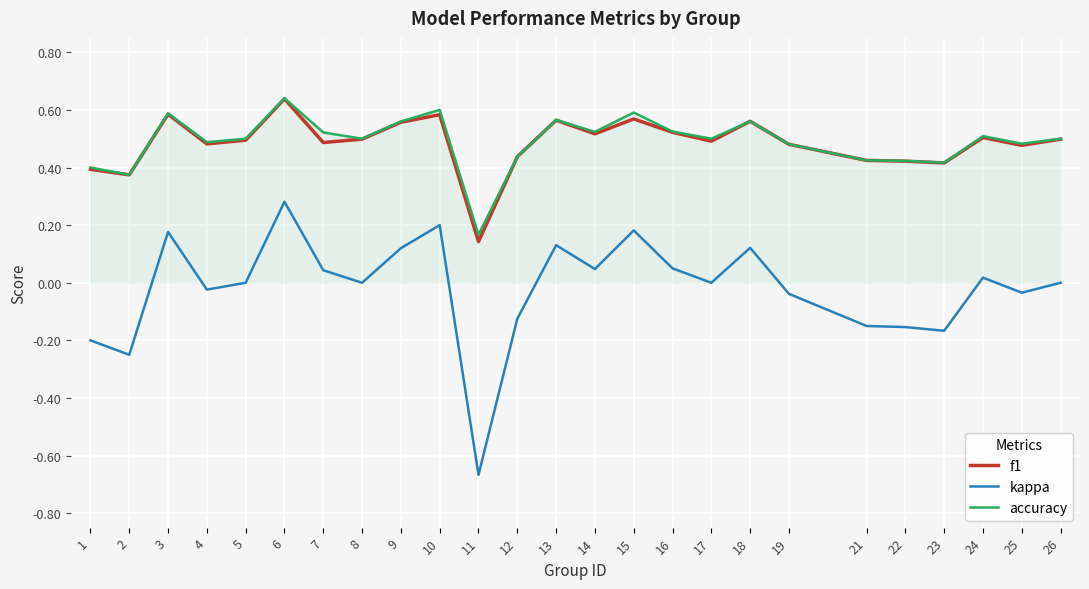

At which label does kappa reach its peak?

6